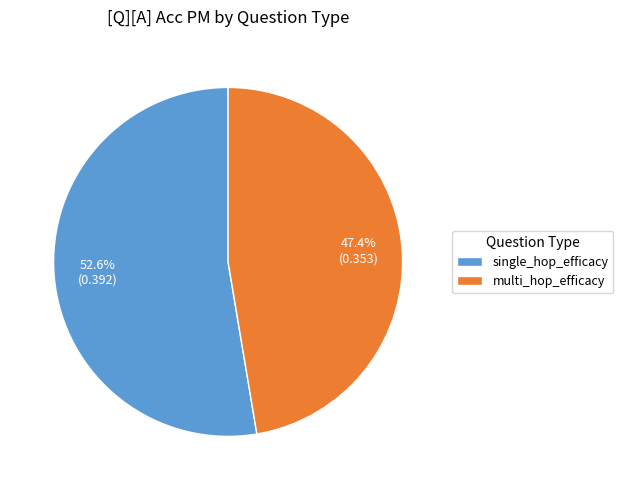

Which category has the biggest portion of the pie?

single_hop_efficacy